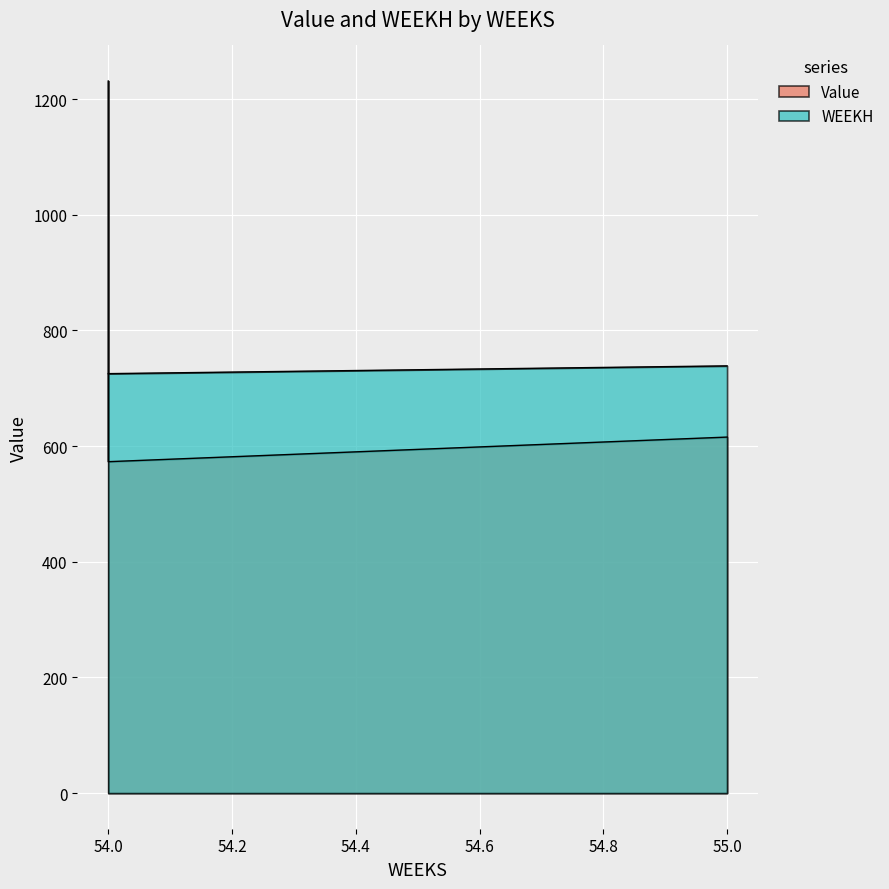

How many lines are shown in the chart?

2